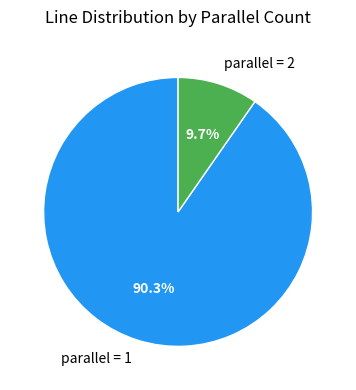

To the nearest percent, what is the average slice percentage?

50%